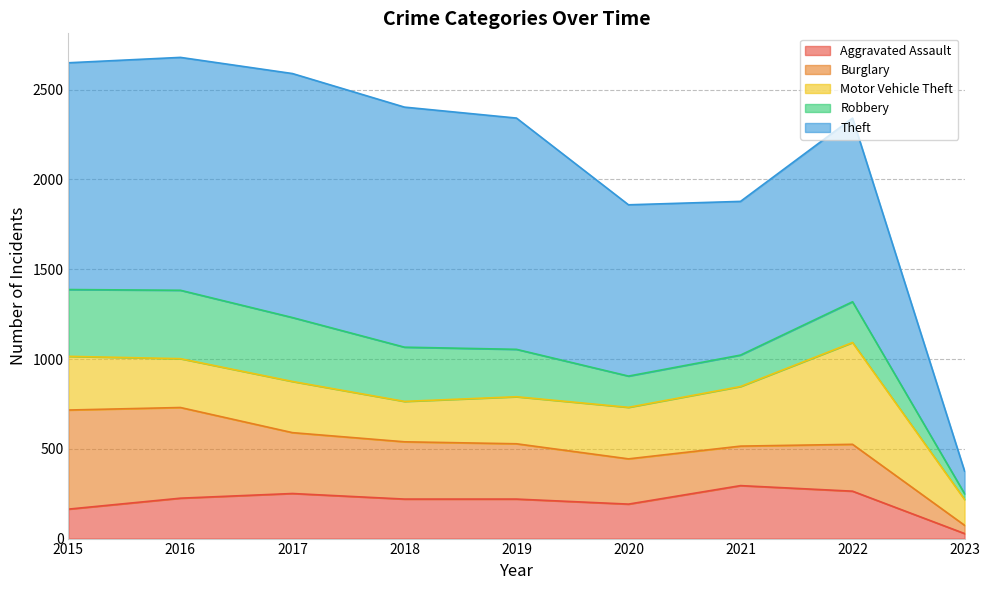

What is the lowest value of the Aggravated Assault series?

28